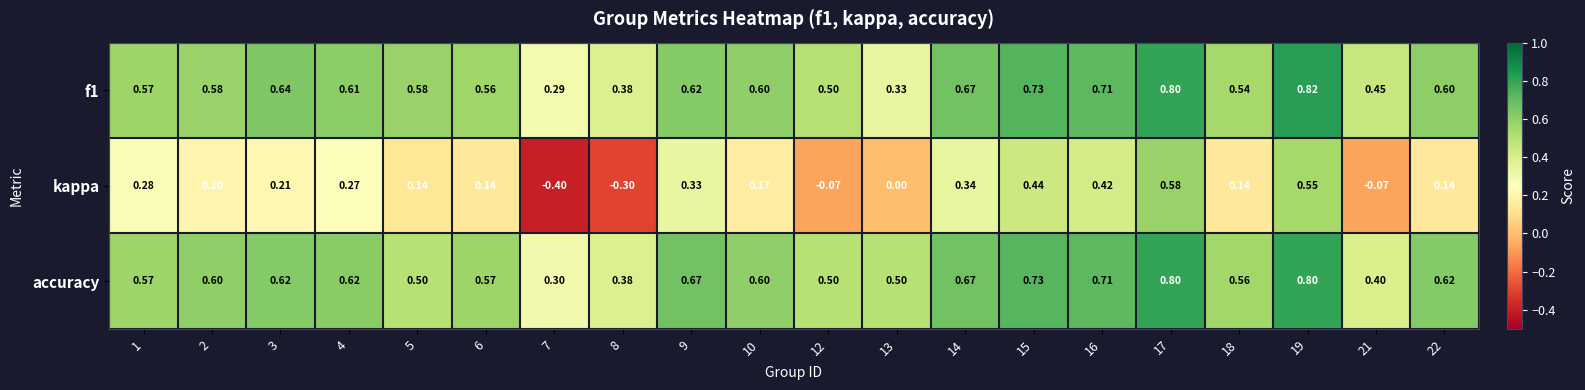

List the series in order of their peak value, highest first.

f1, accuracy, kappa